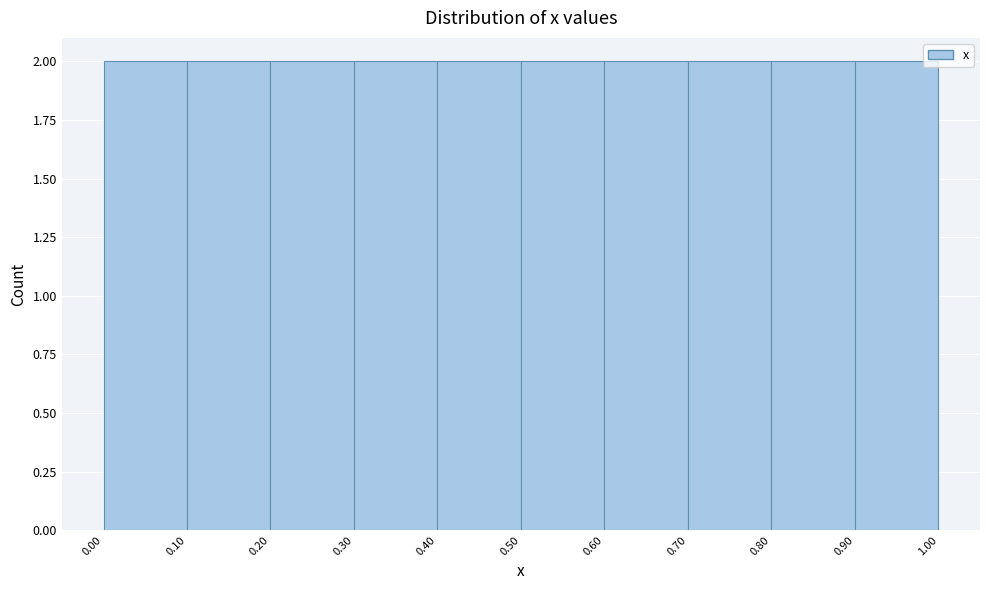

How tall is the bar that spans 0.70 to 0.80 on the x-axis? The values are not printed on the chart, so give them approximately, as read against the axis.

2